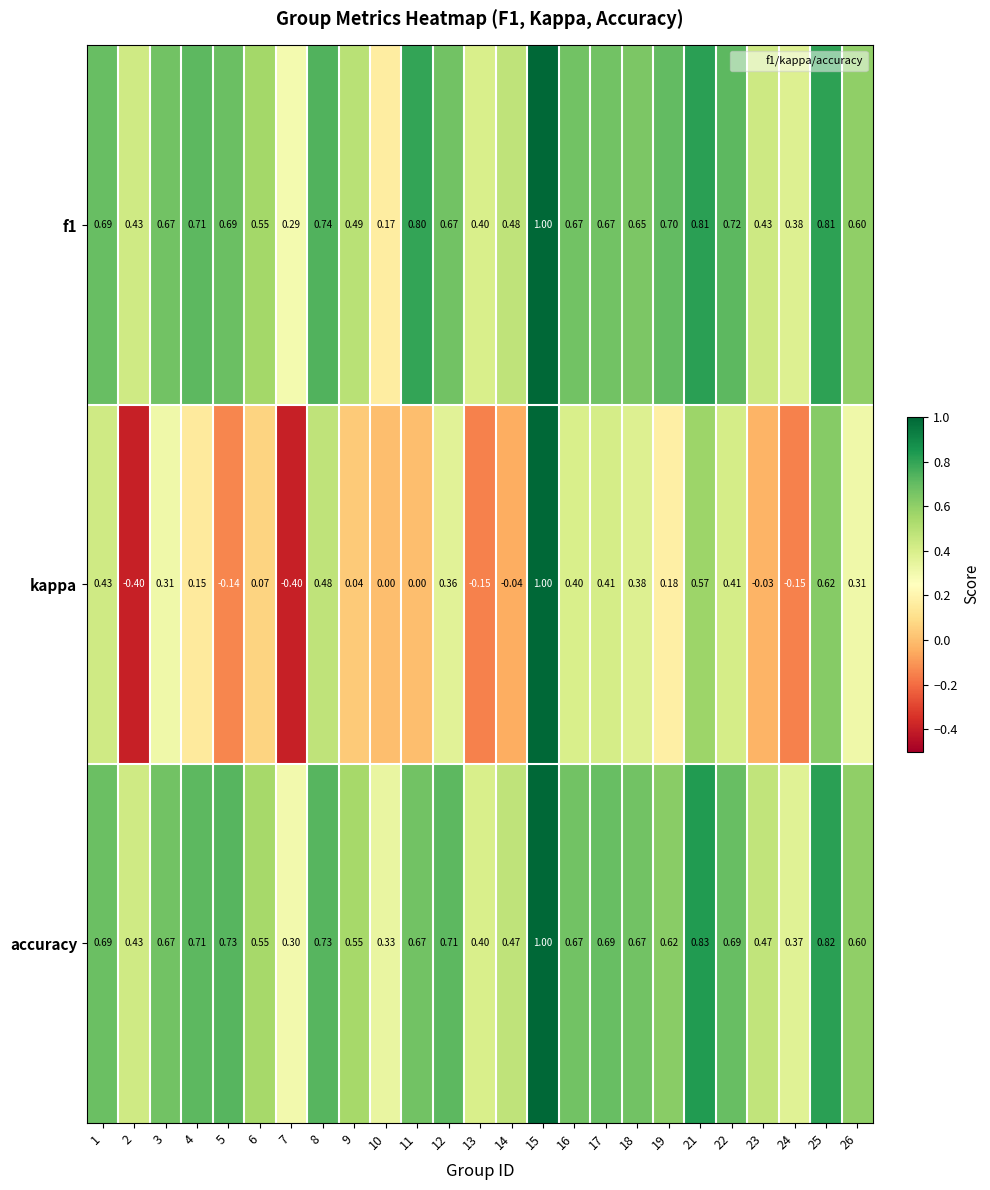

Rank the series at 21 from lowest to highest value.

kappa, f1, accuracy